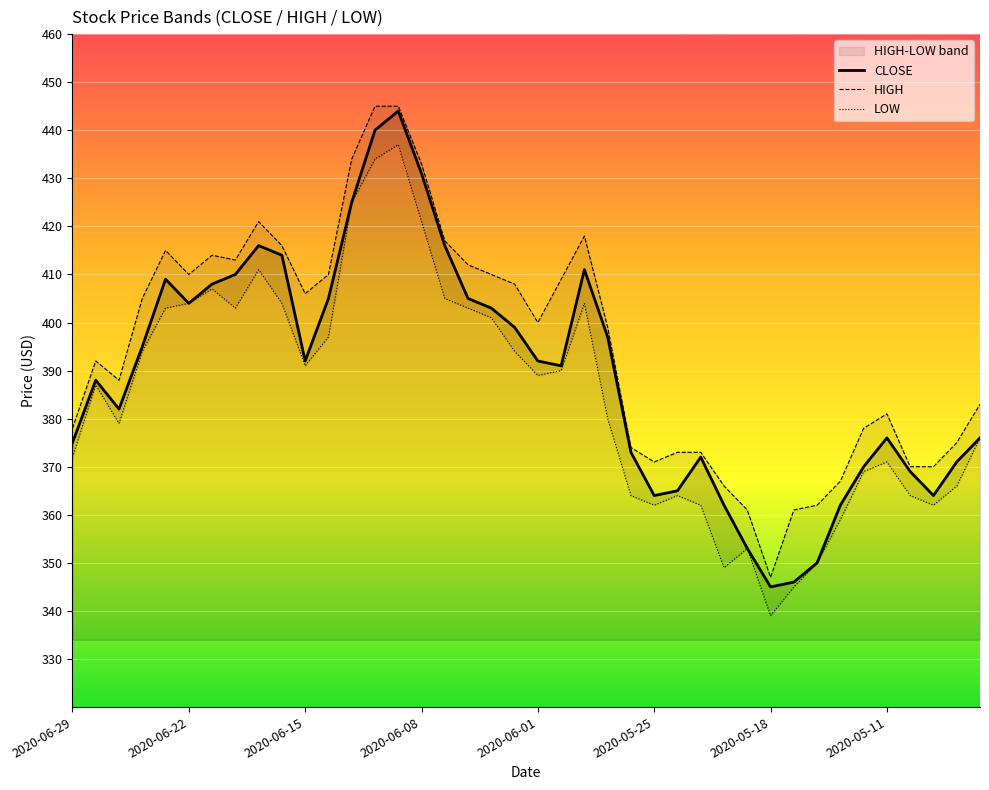

Reading left to right, list all the values displayed in this chart.

CLOSE: 375	388	382	395	409	404	408	410	416	414	392	405	425	440	444	431	416	405	403	399	392	391	411	397	373	364	365	372	362	353	345	346	350	362	370	376	369	364	371	376
HIGH: 378	392	388	405	415	410	414	413	421	416	406	410	434	445	445	433	417	412	410	408	400	409	418	399	374	371	373	373	366	361	347	361	362	367	378	381	370	370	375	383
LOW: 372	387	379	394	403	404	407	403	411	404	391	397	425	434	437	421	405	403	401	394	389	390	404	380	364	362	364	362	349	353	339	345	350	359	369	371	364	362	366	376